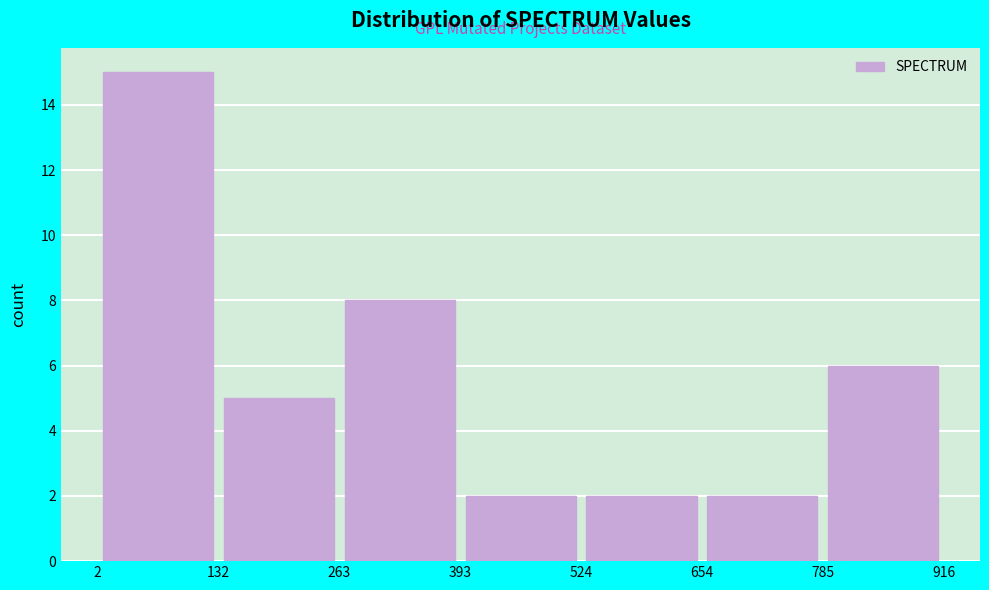

What is the height of the bar covering 393 to 524 on the x-axis? The values are not printed on the chart, so give them approximately, as read against the axis.

2